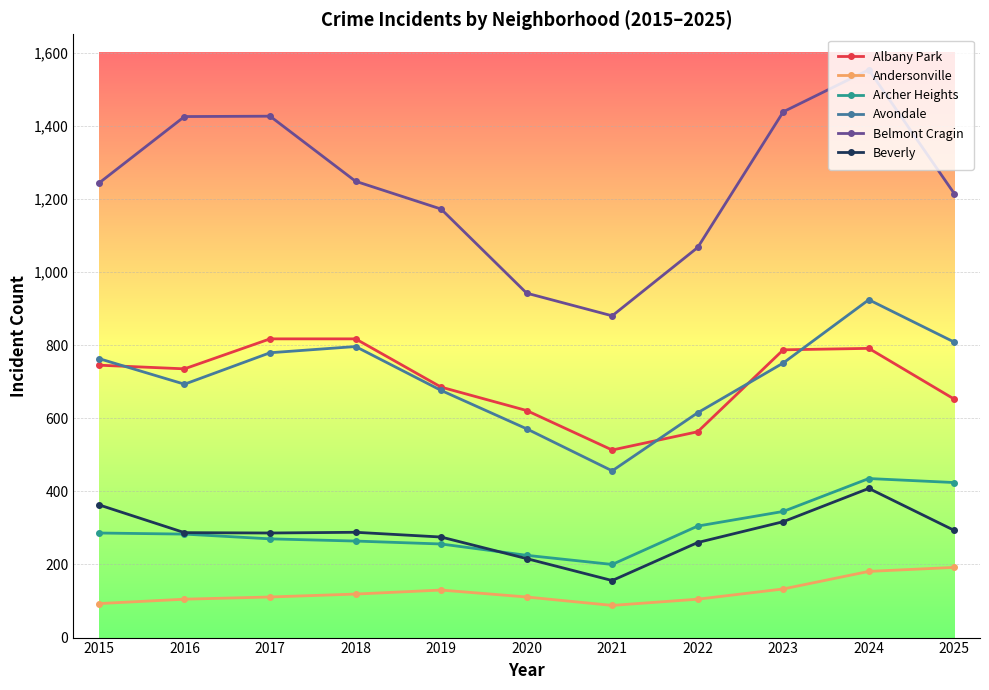

What is the difference between the second highest and minimum values in the Belmont Cragin series?

558